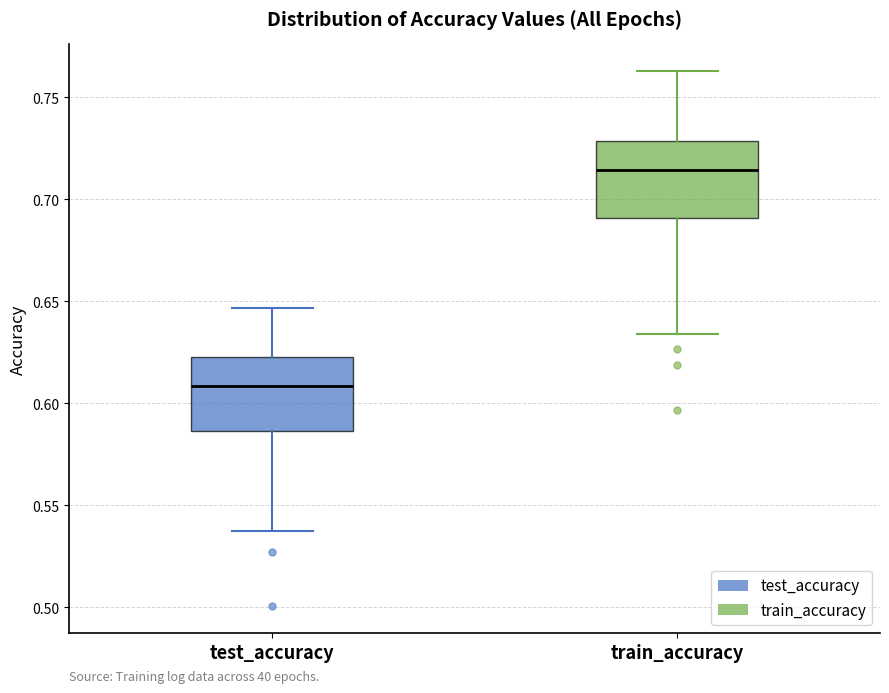

Which box has the lowest median line?

test_accuracy